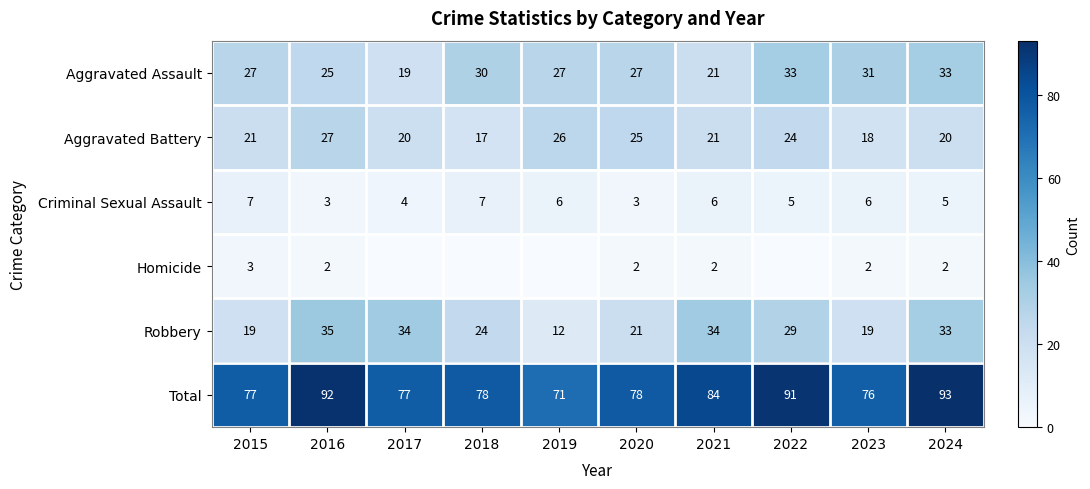

What is the approximate value of Robbery at 2023, to the nearest 10?

20